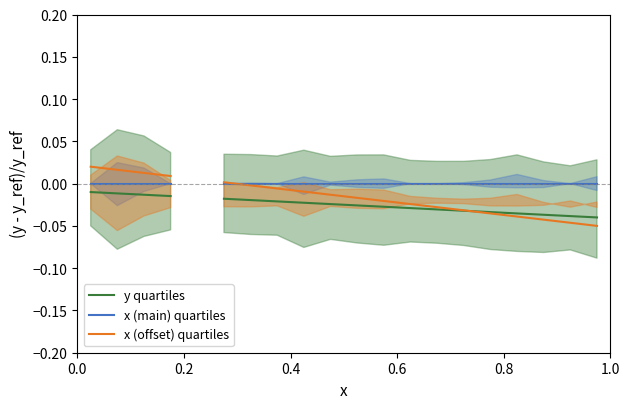

Is the value of y quartiles at 15 greater than the value of x (main) quartiles at 0.8?

No